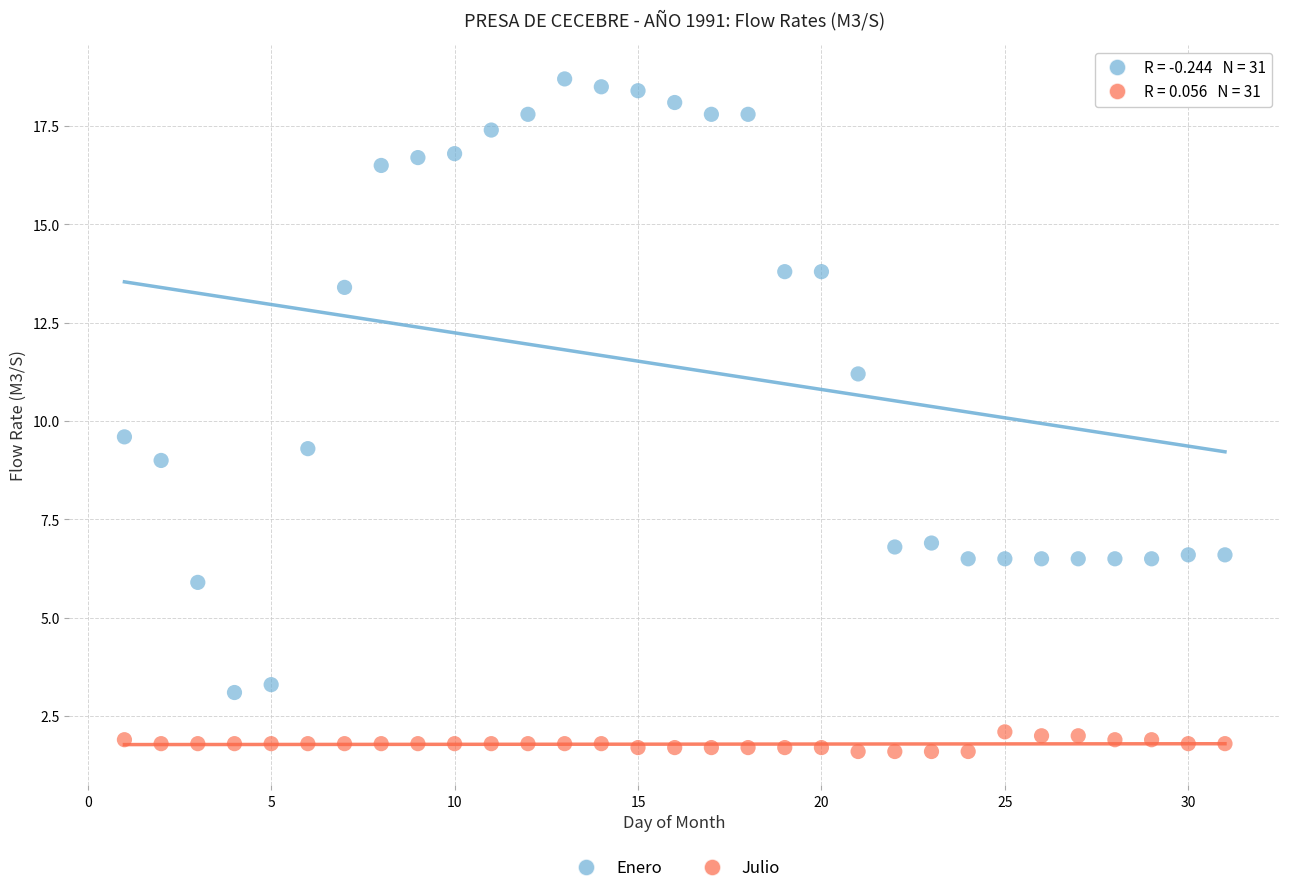

Which series reaches the maximum Y coordinate?

Enero